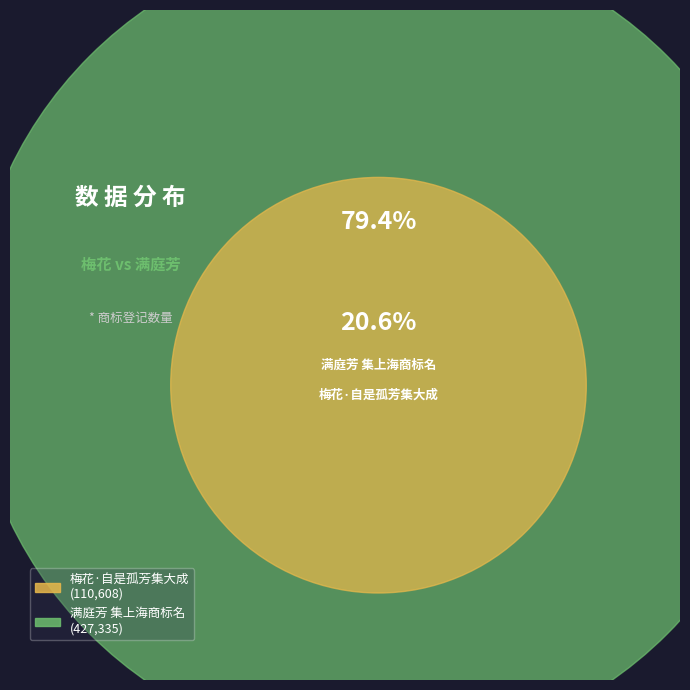

Do 满庭芳 集上海商标名 and 梅花·自是孤芳集大成 together represent more than half of the pie?

Yes